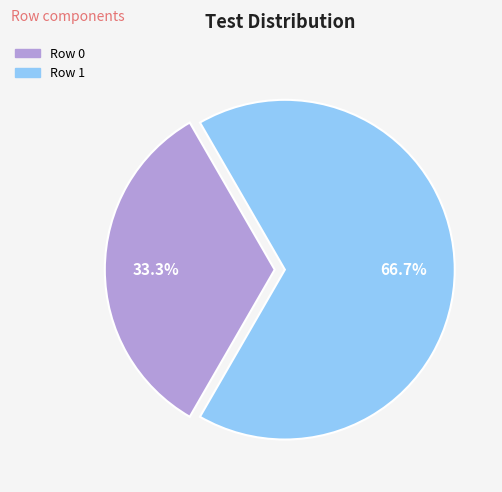

Does any single category account for the majority?

Yes